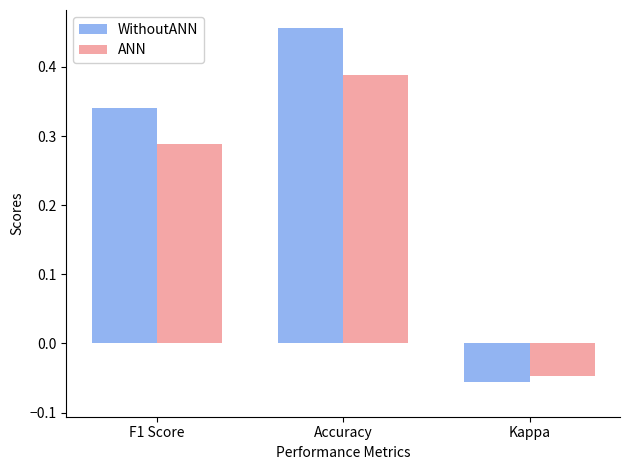

What is the label of the 3rd bar from the right?

F1 Score